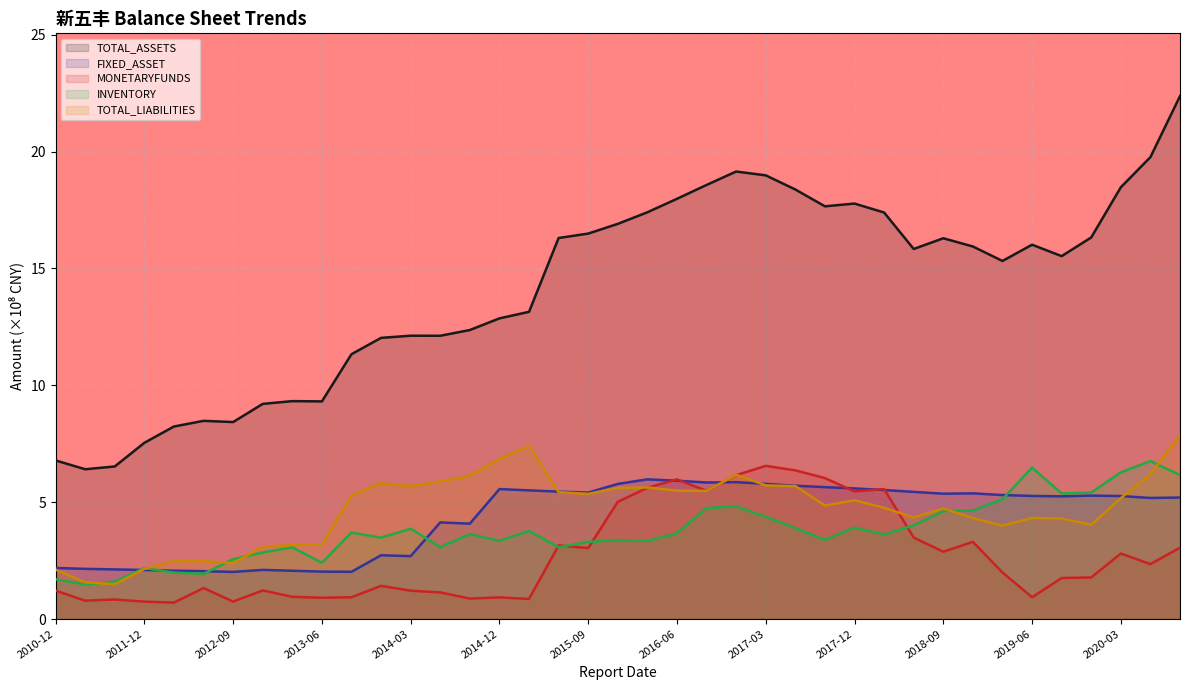

How many lines are shown in the chart?

5